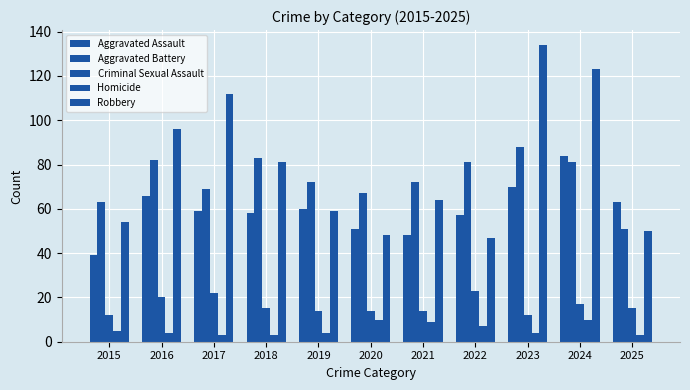

Count the number of categories in the chart.

11